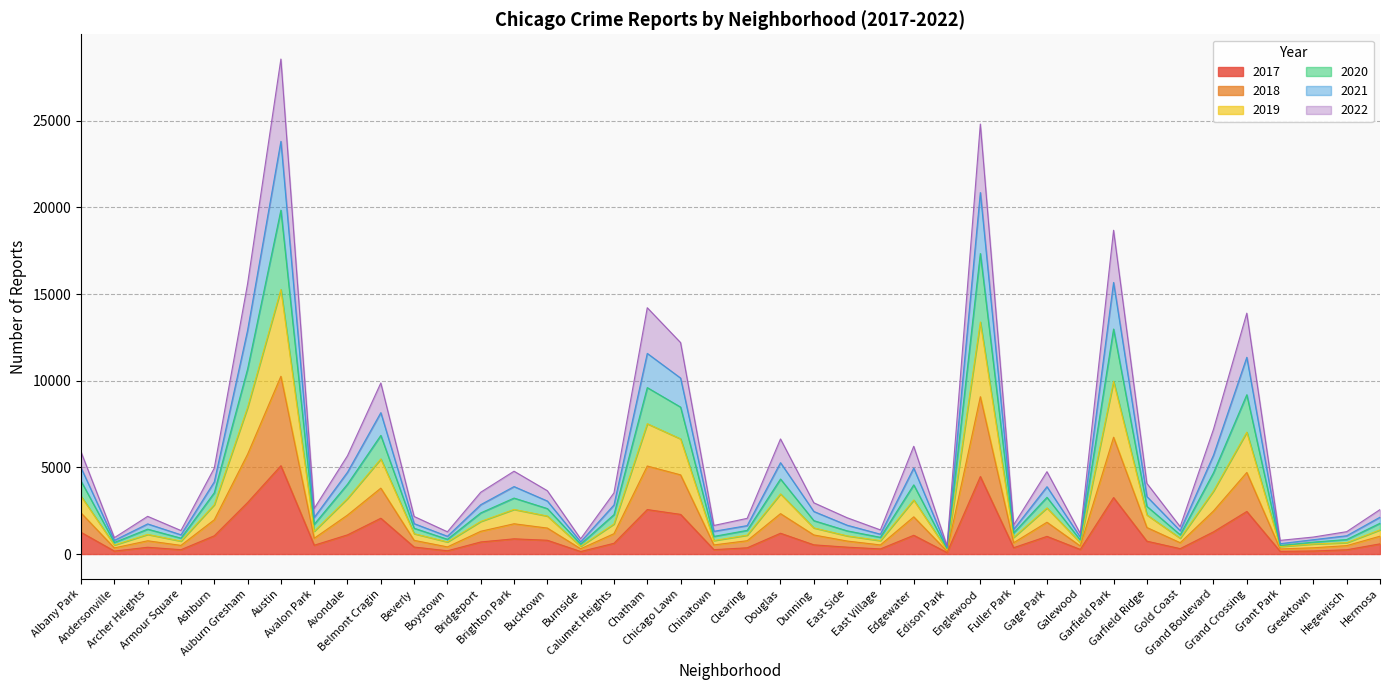

How many lines are shown in the chart?

6